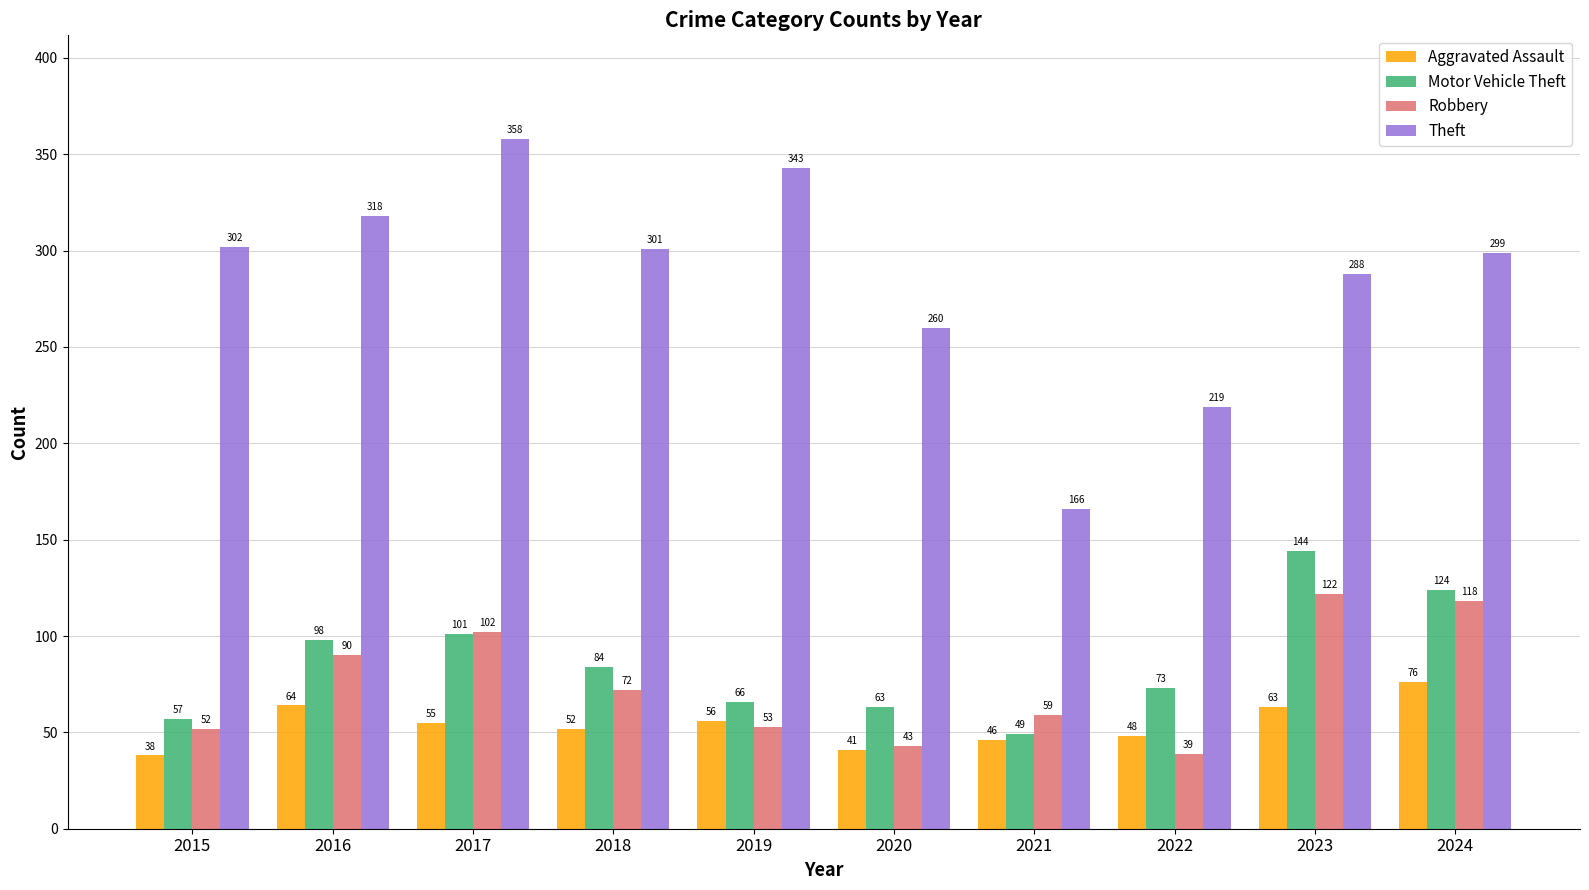

Is it true that Robbery equals 90 at 2016?

True